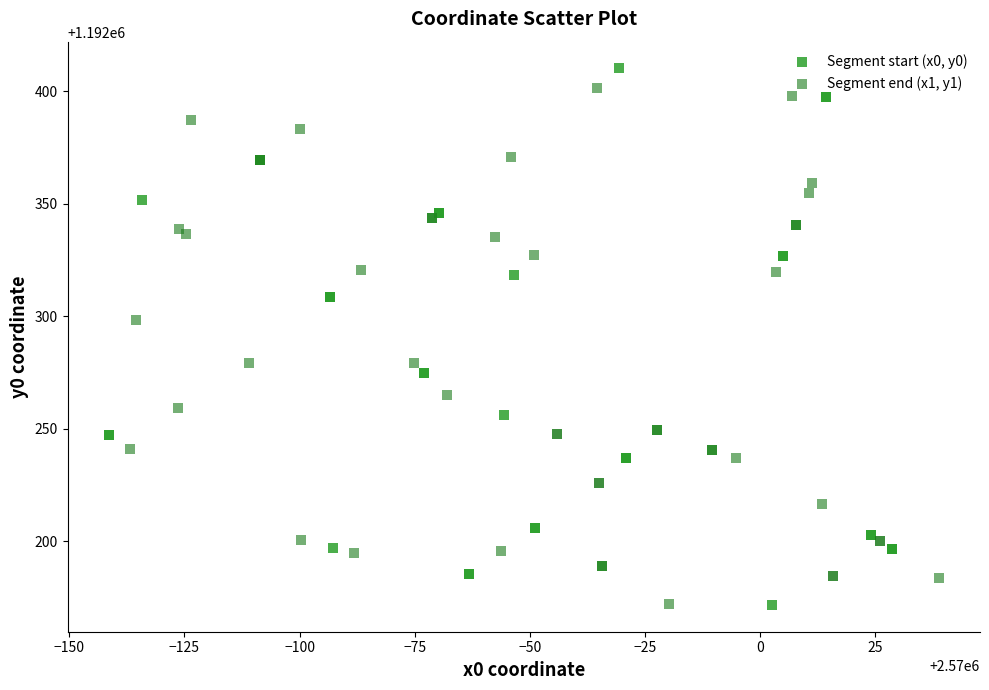

What are all the series names shown in the legend?

Segment start (x0, y0), Segment end (x1, y1)